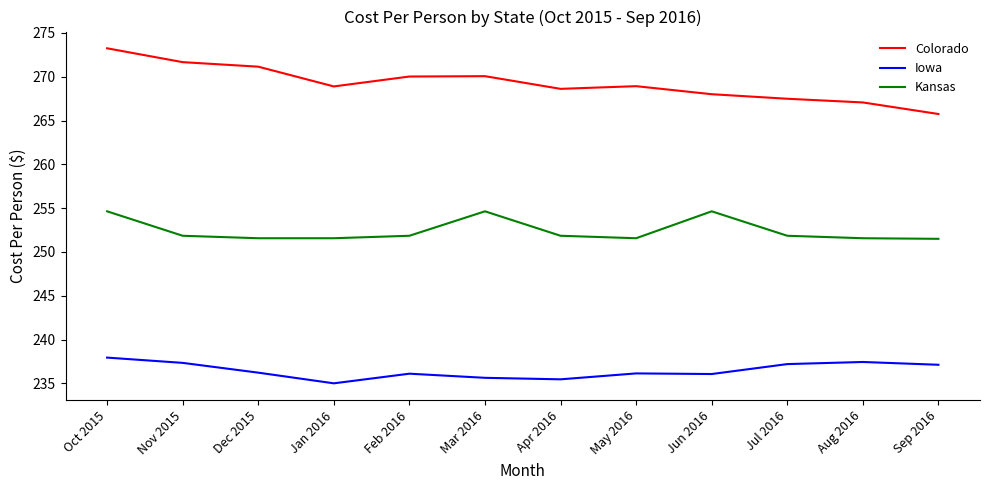

What is the approximate value of Kansas at Jul 2016?

251.8